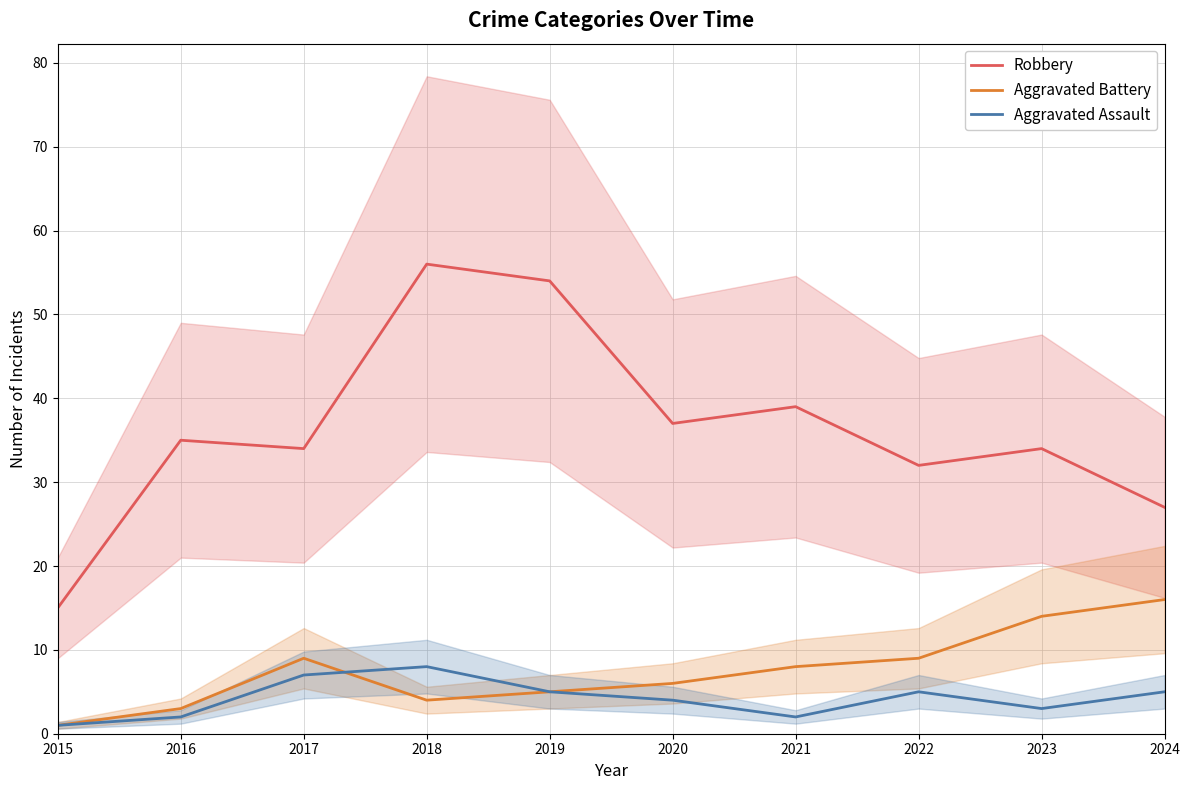

What is the maximum value for Aggravated Assault?

8